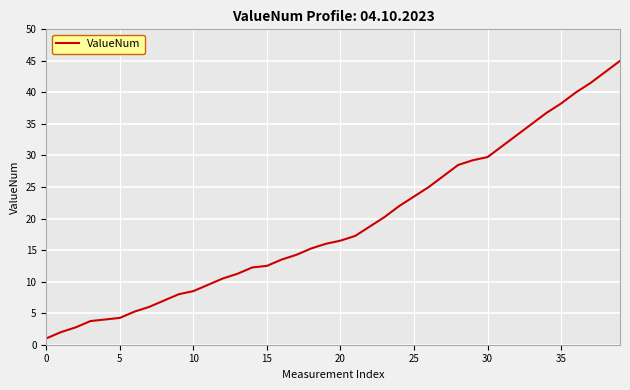

What is the difference between the maximum and minimum values?

44.0